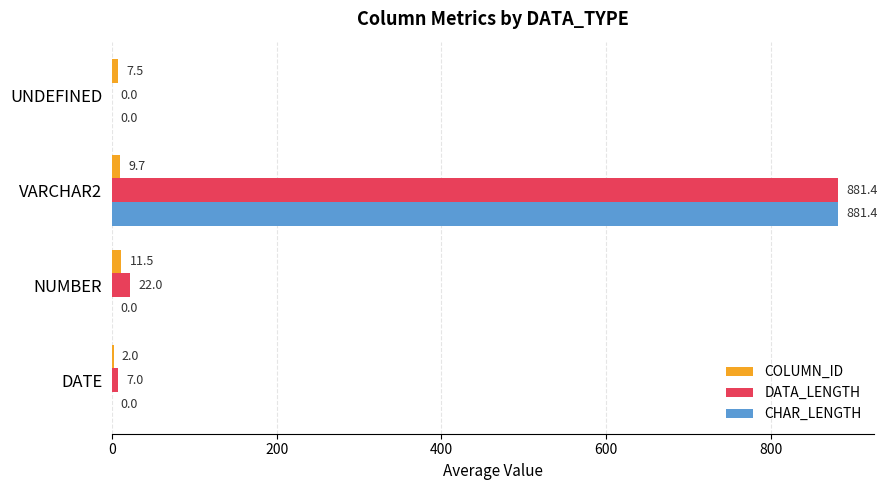

What is the sum of the COLUMN_ID values at VARCHAR2 and UNDEFINED?

17.2